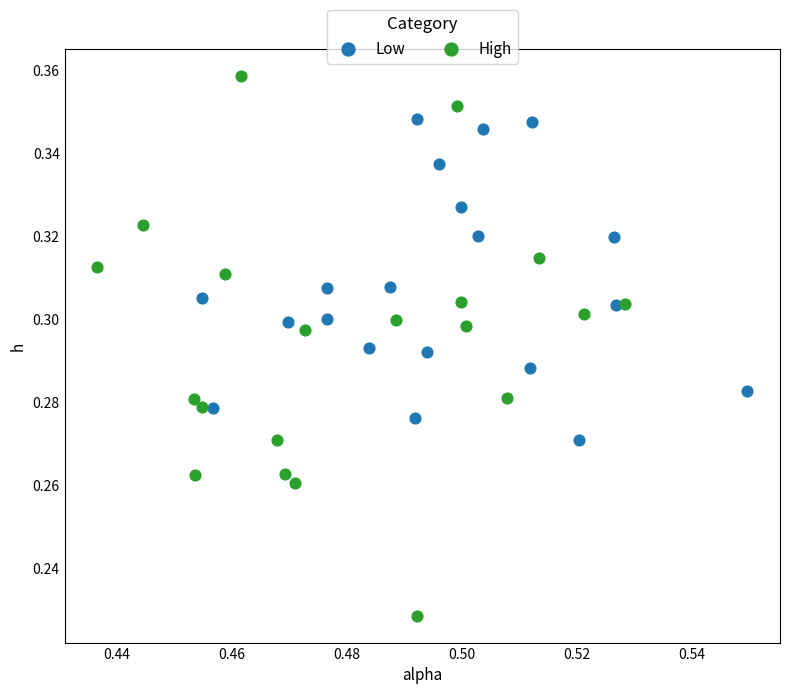

Which series contains the lowest Y value?

High